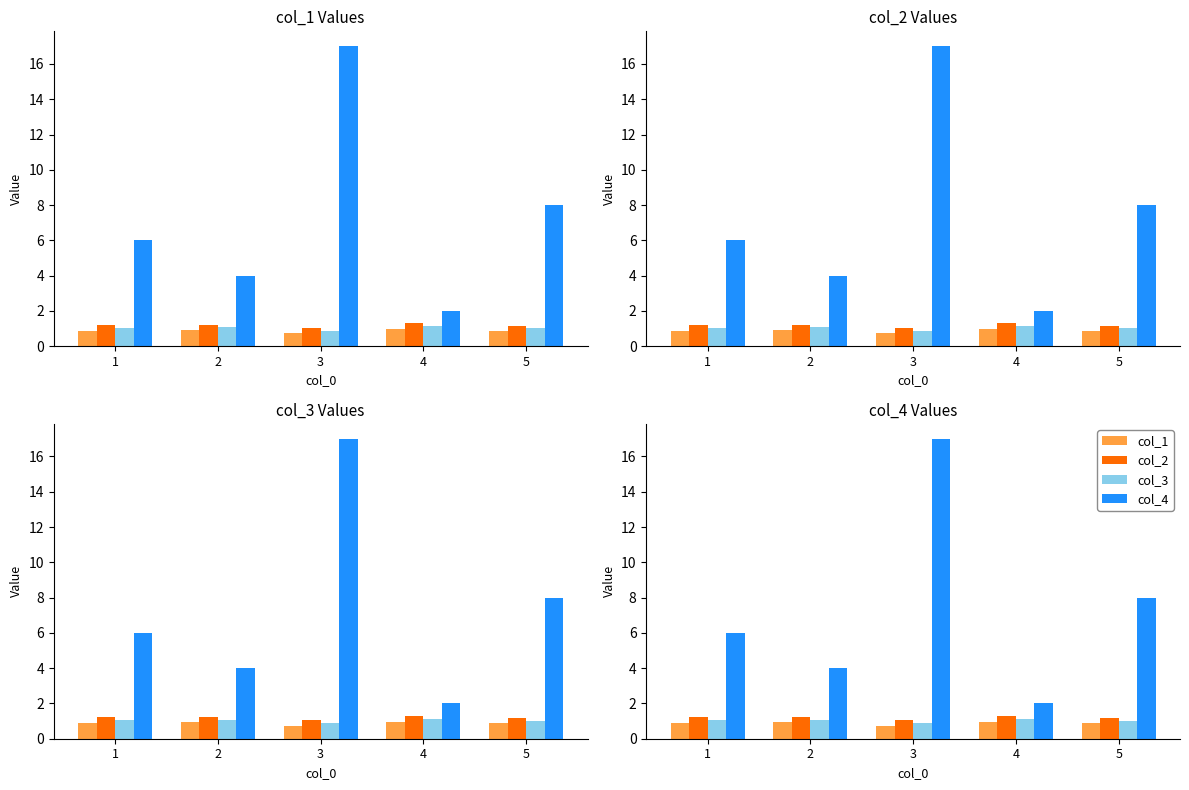

What is the average value of the col_3 series?

1.0